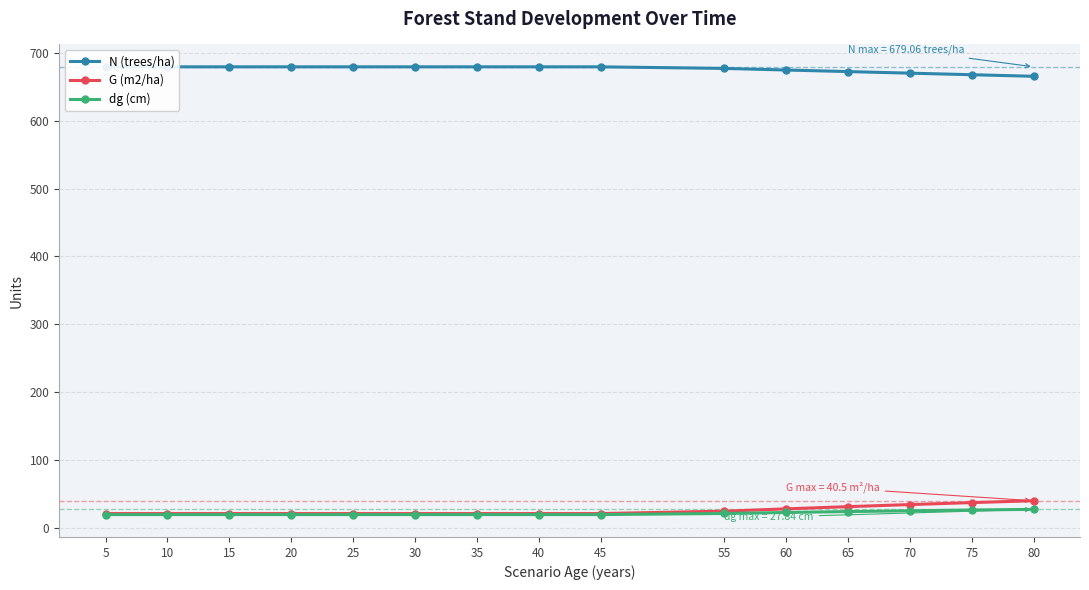

Reading left to right, transcribe all the data shown in this chart.

N (trees/ha): 679.1	679.1	679.1	679.1	679.1	679.1	679.1	679.1	679.1	676.7	674.4	672.1	669.8	667.5	665.1
G (m2/ha): 21.6	21.6	21.6	21.6	21.6	21.6	21.6	21.6	21.6	25.2	28.6	31.8	34.9	37.8	40.5
dg (cm): 20.1	20.1	20.1	20.1	20.1	20.1	20.1	20.1	20.1	21.8	23.2	24.6	25.8	26.8	27.8